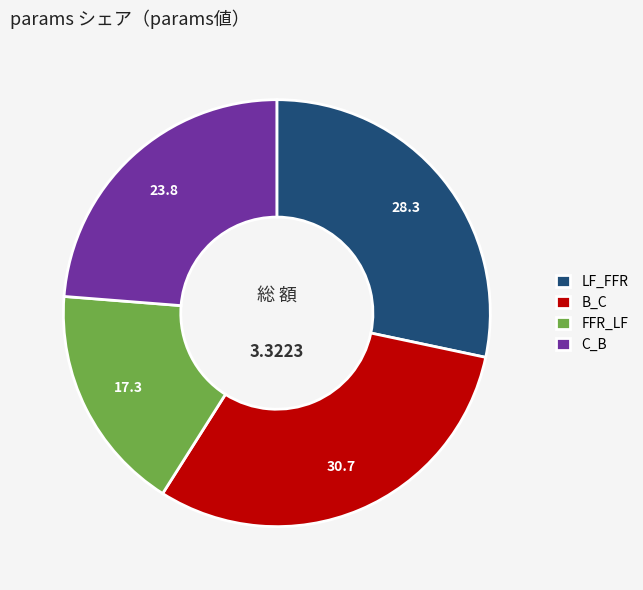

Is it true that C_B is 24% of the pie?

True